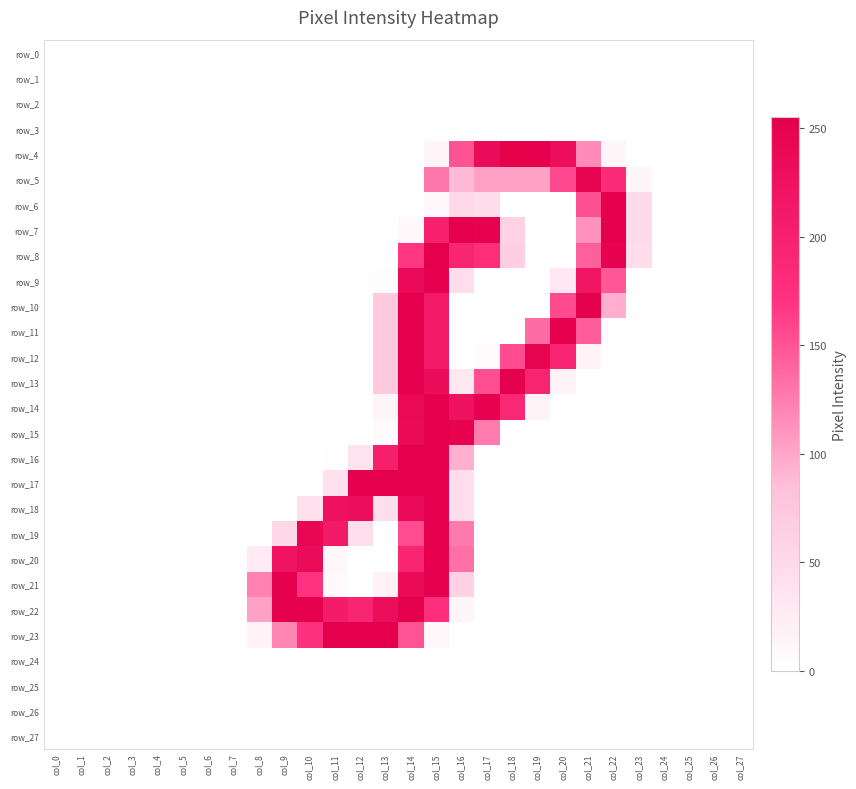

What is the maximum value shown in the chart?

255